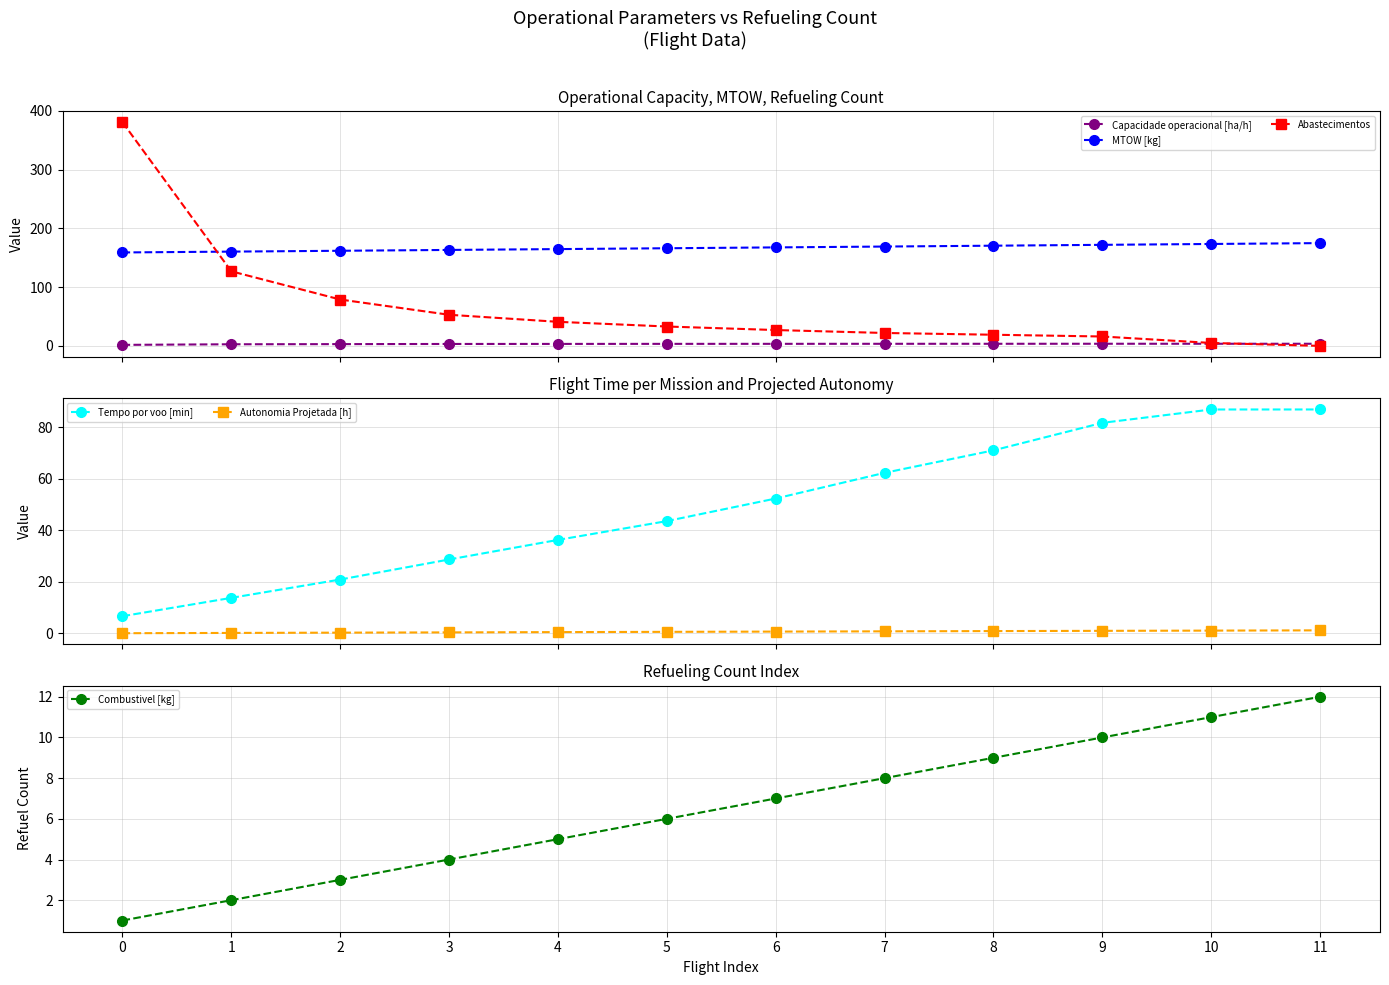

What is the difference between the second highest and minimum values in the Abastecimentos series?

127.0